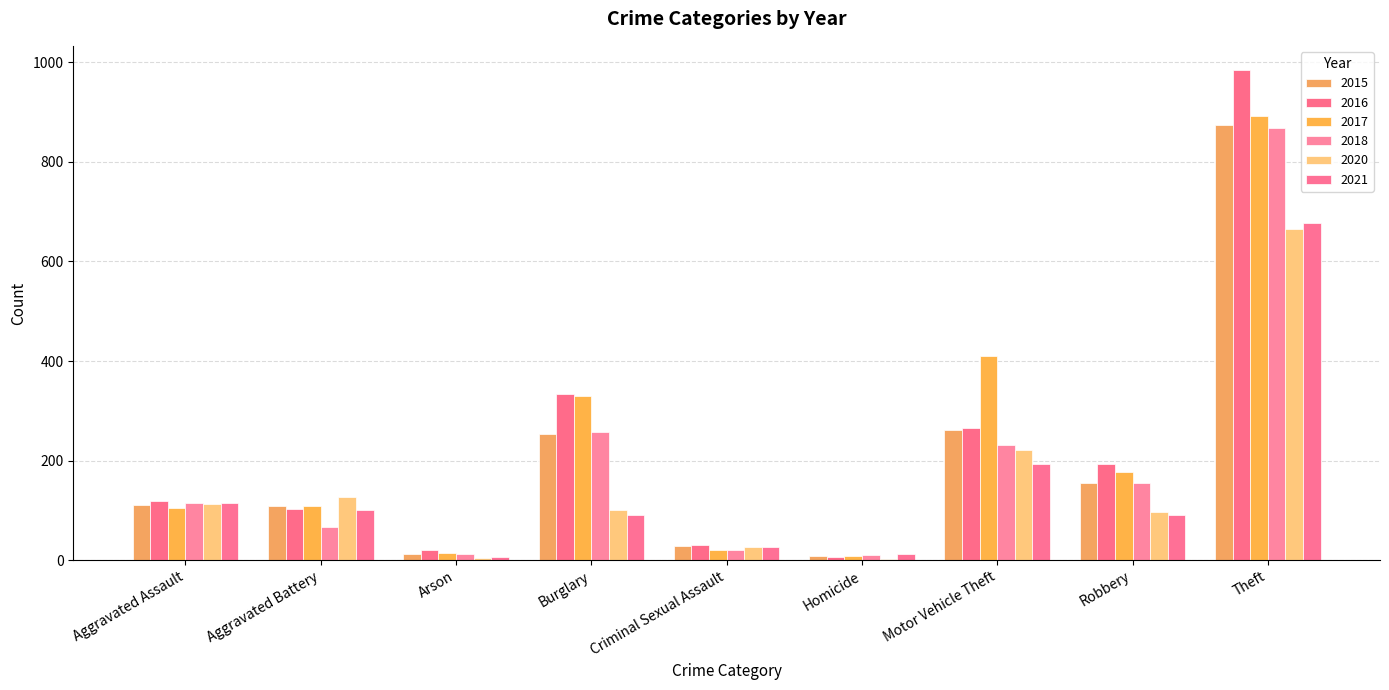

Are the bars grouped side by side (vs. stacked)?

Yes